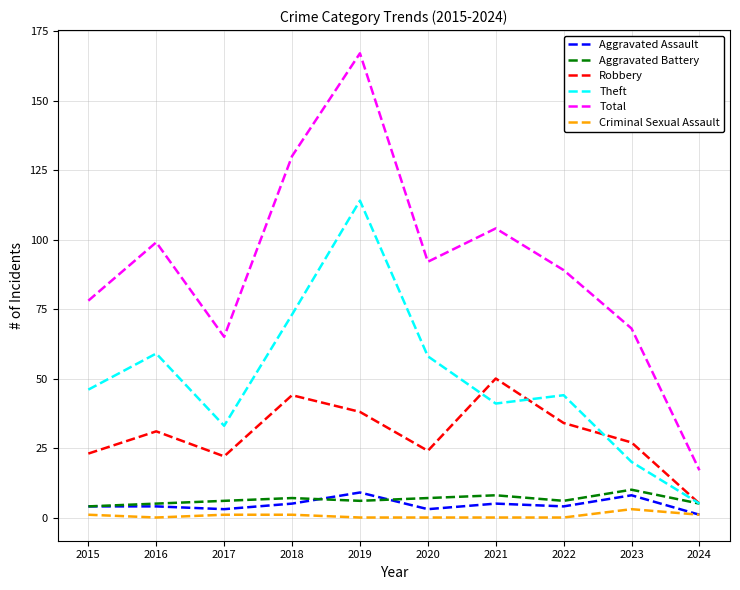

Which series has the largest total across all categories?

Total